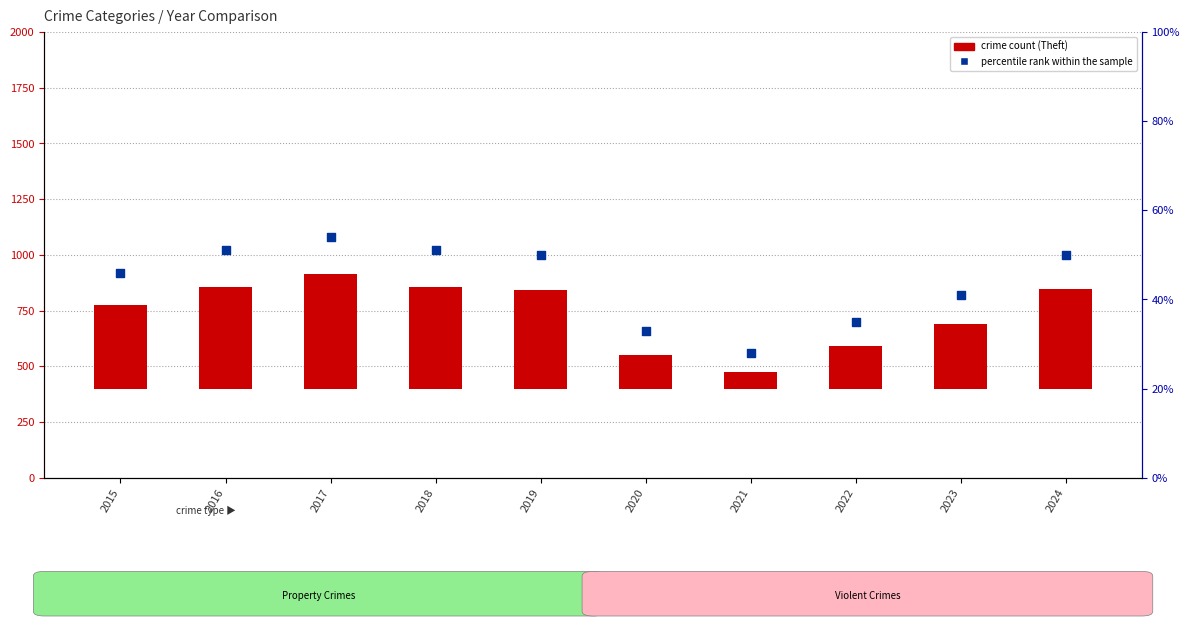

Which series has the largest total across all categories?

crime count (Theft)